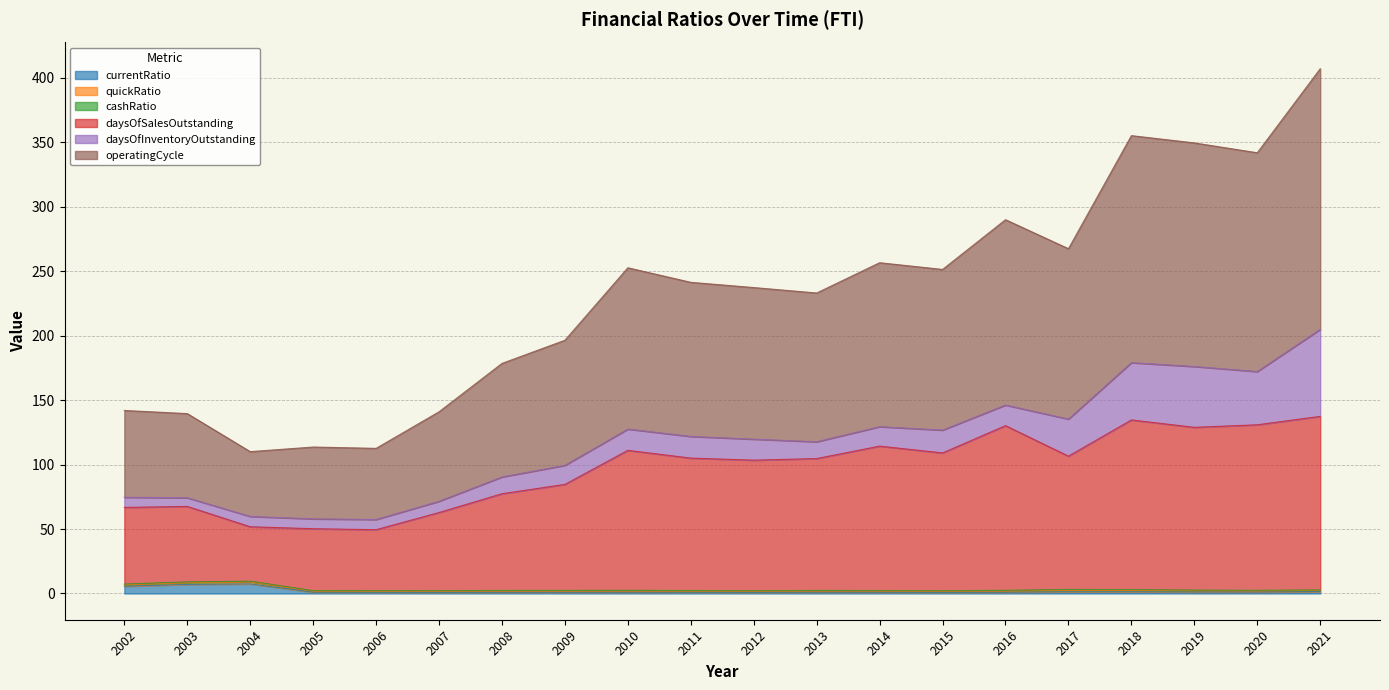

Does the chart have visible grid lines?

Yes